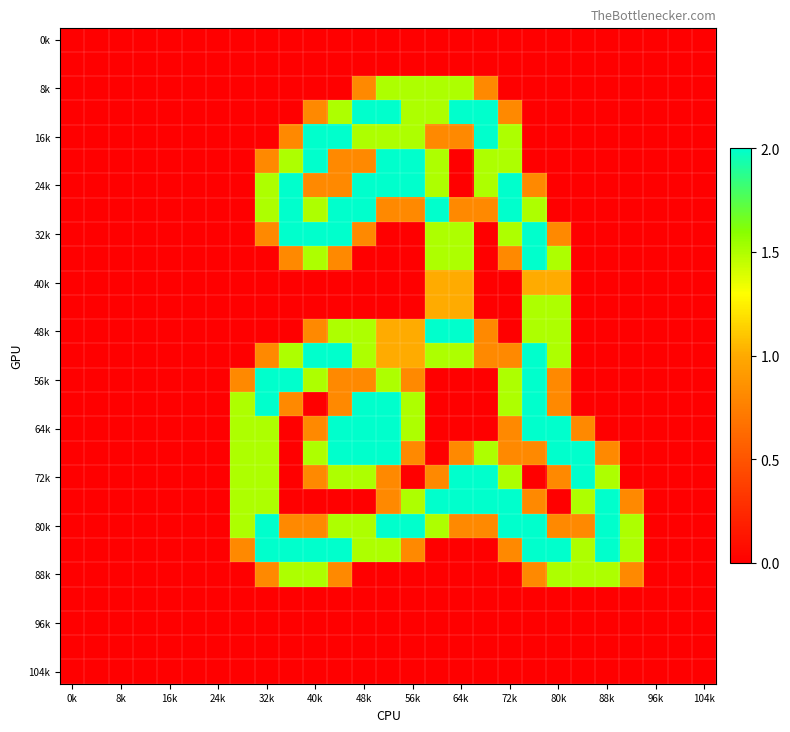

How many series are shown in this chart?

27